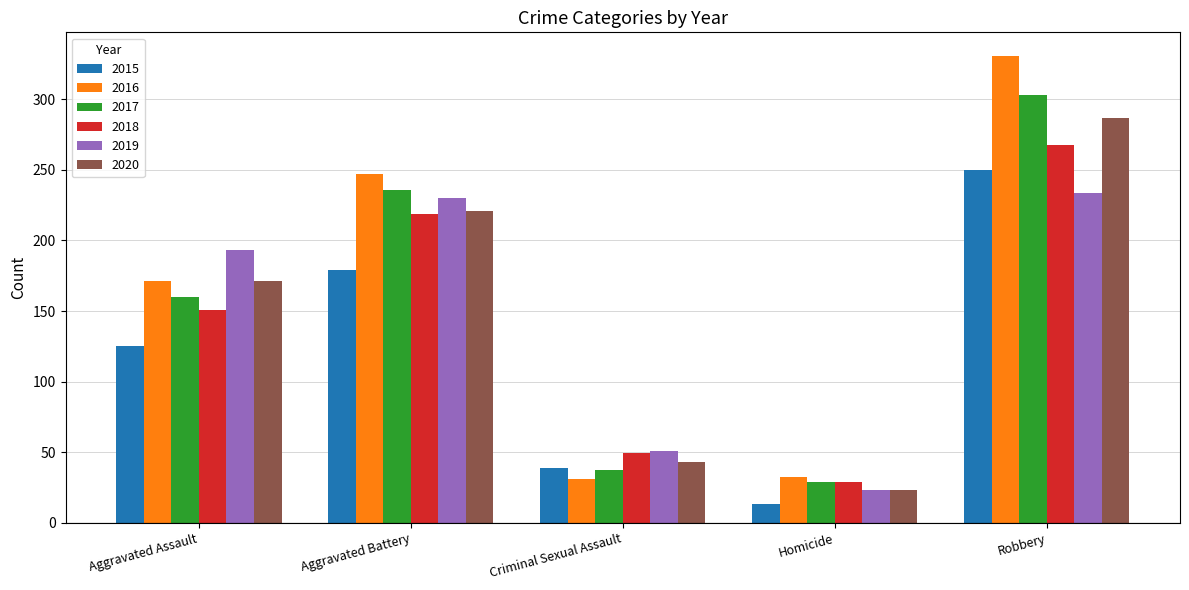

What are all the series names shown in the legend?

2015, 2016, 2017, 2018, 2019, 2020